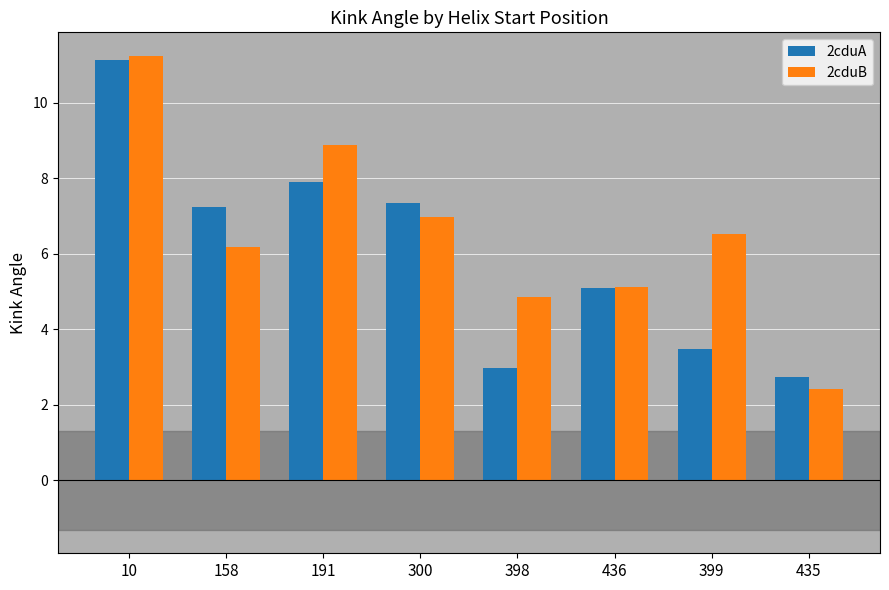

True or false: 2cduB has a value of 5.1 at 10.

False